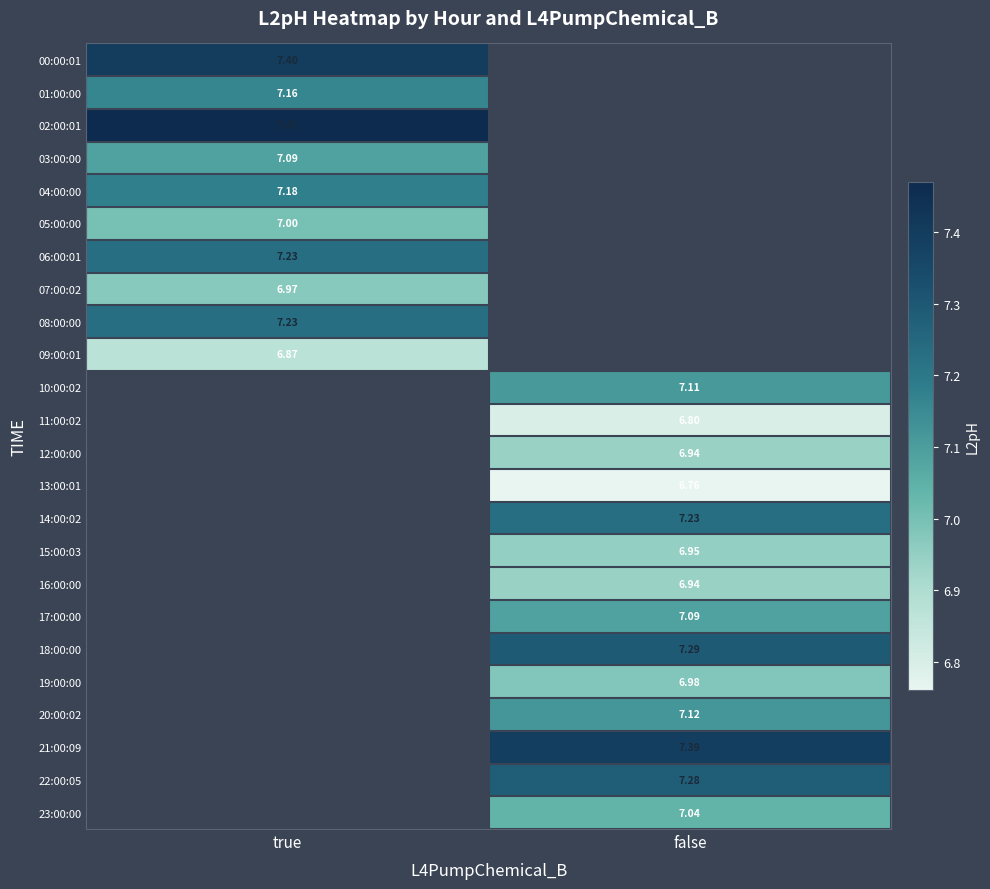

Is the value of 22:00:05 at false greater than the value of 06:00:01 at true?

Yes